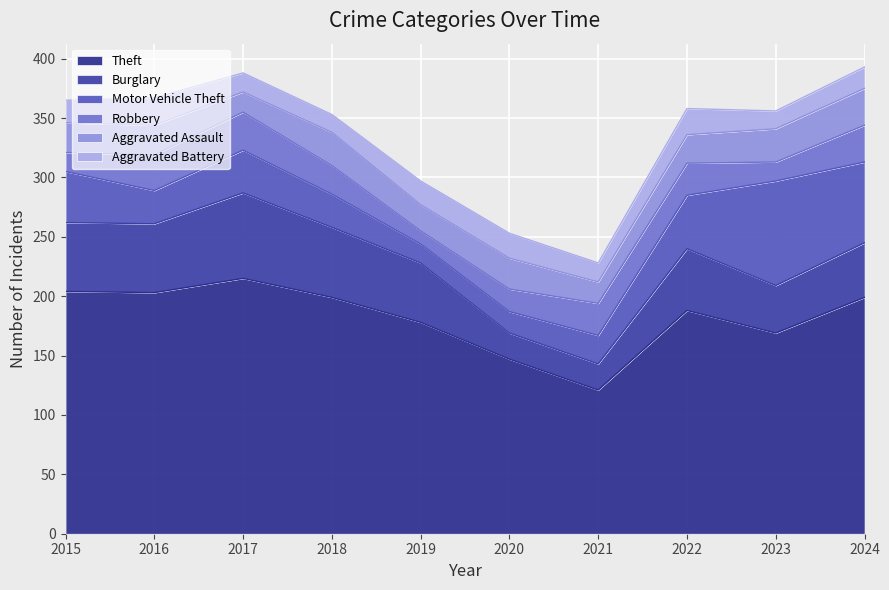

What is the value of the Aggravated Assault point at the 2nd from the left?

25